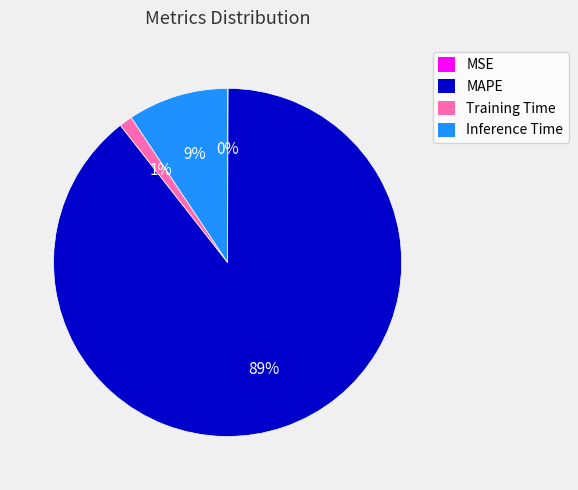

Do Inference Time and MAPE together represent more than half of the pie?

Yes